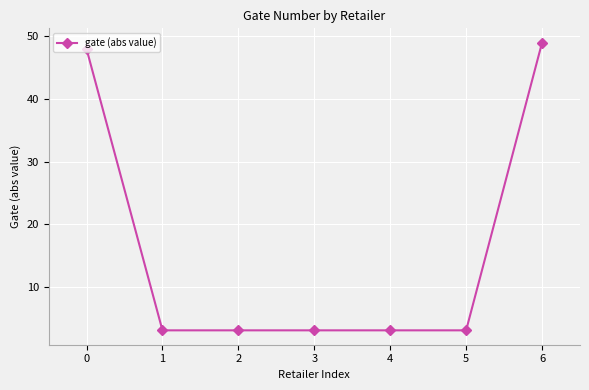

Reading right to left, list all the values displayed in this chart.

6=49	5=3	4=3	3=3	2=3	1=3	0=48